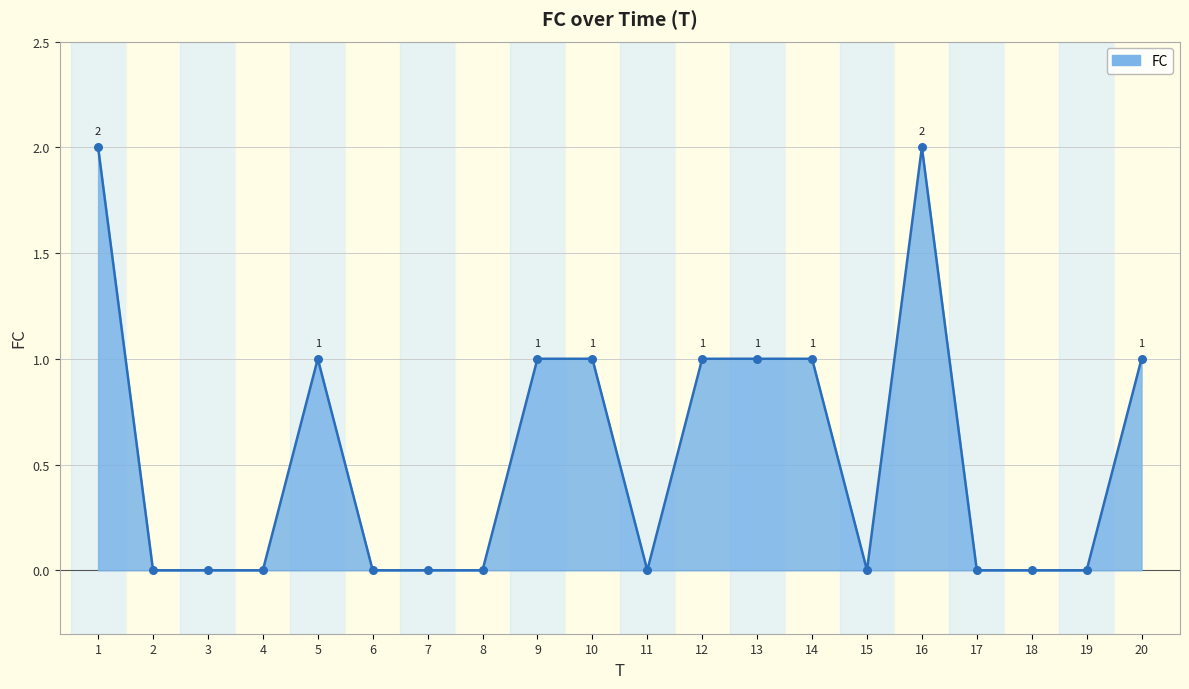

Between 2 and 13, which is larger?

13